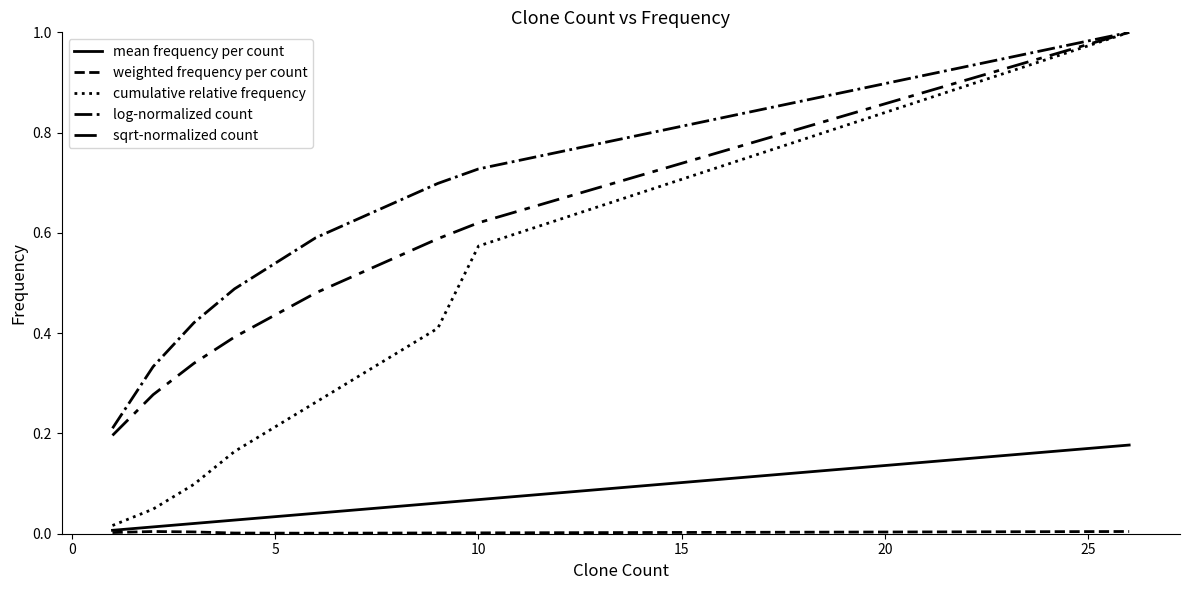

Does the chart have visible grid lines?

No